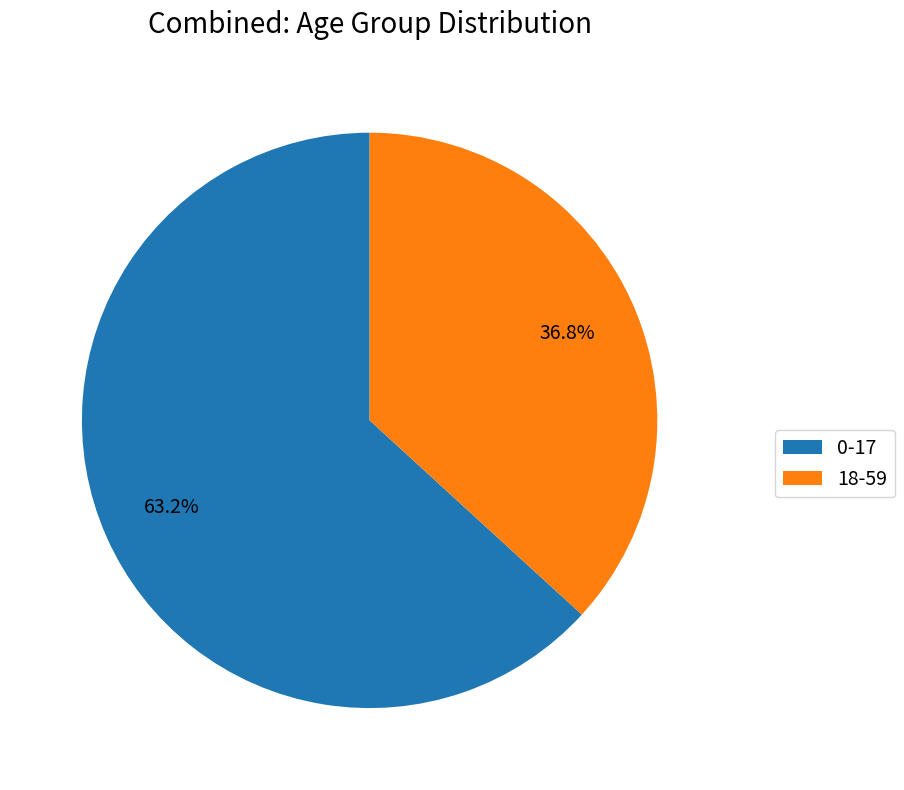

How many segments does this pie chart have?

2